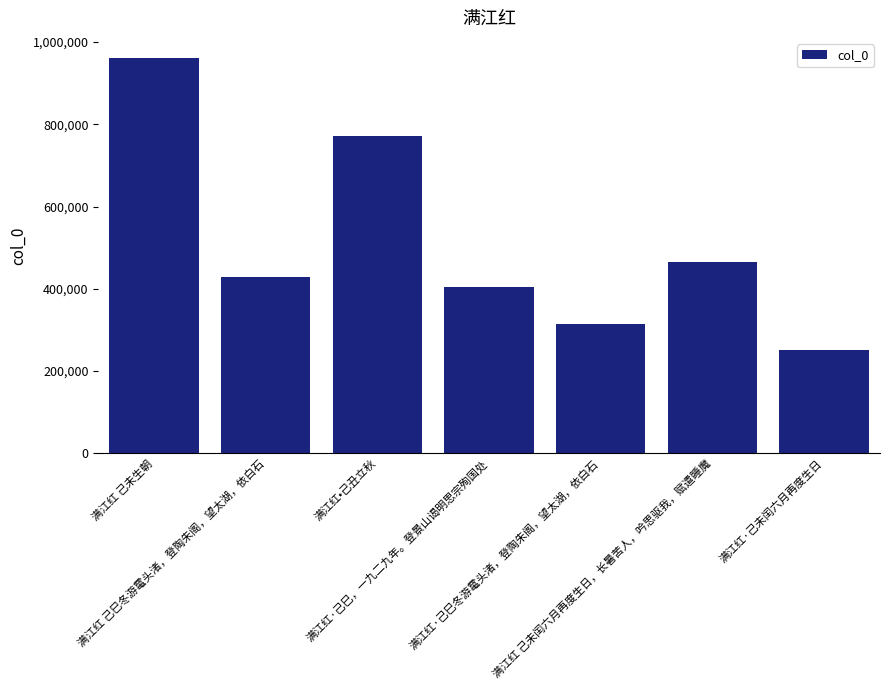

What position from the right is 满江红·己巳冬游鼋头渚，登陶朱阁，望太湖，依白石?

3